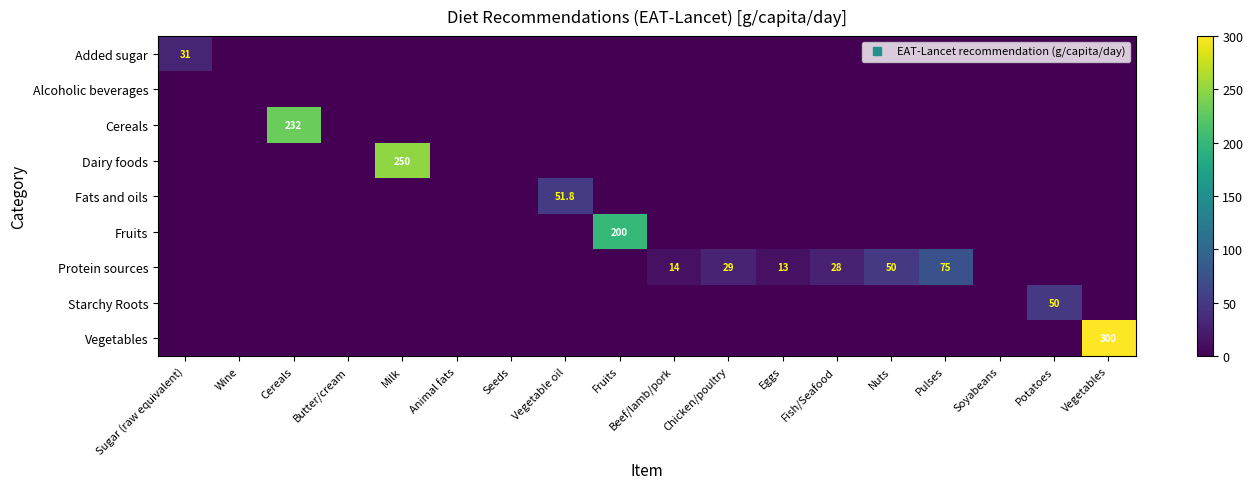

What is the difference between the maximum and second lowest values in the Cereals series?

232.0